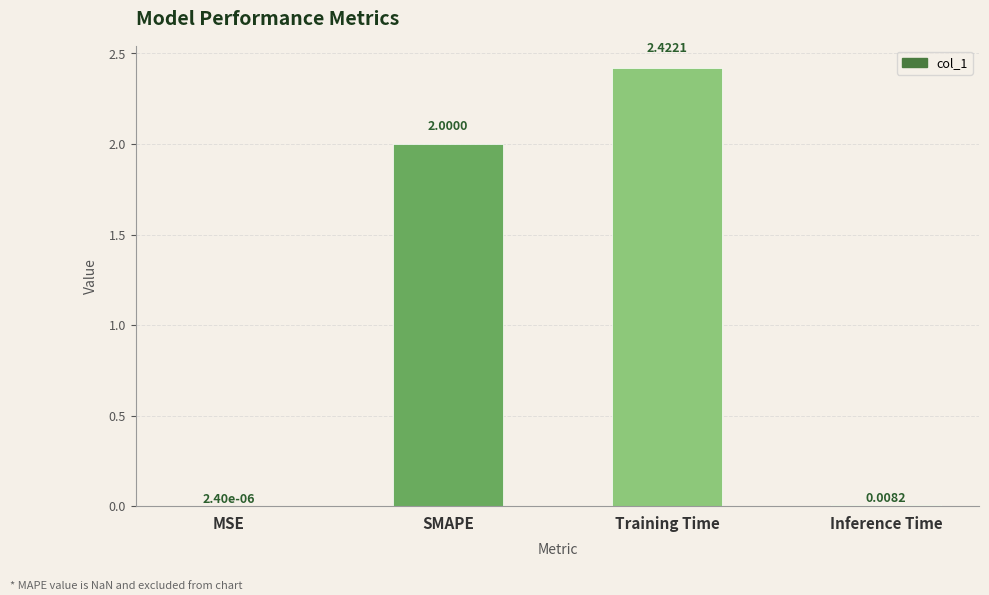

What is the change in value from MSE to SMAPE?

+2.0